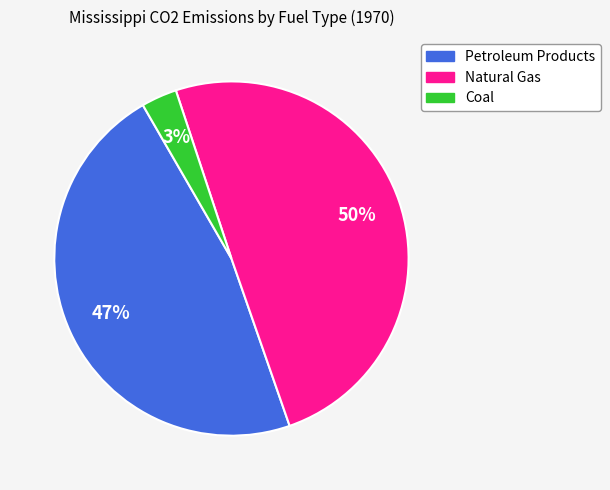

True or false: Petroleum Products accounts for 47% of the total.

True